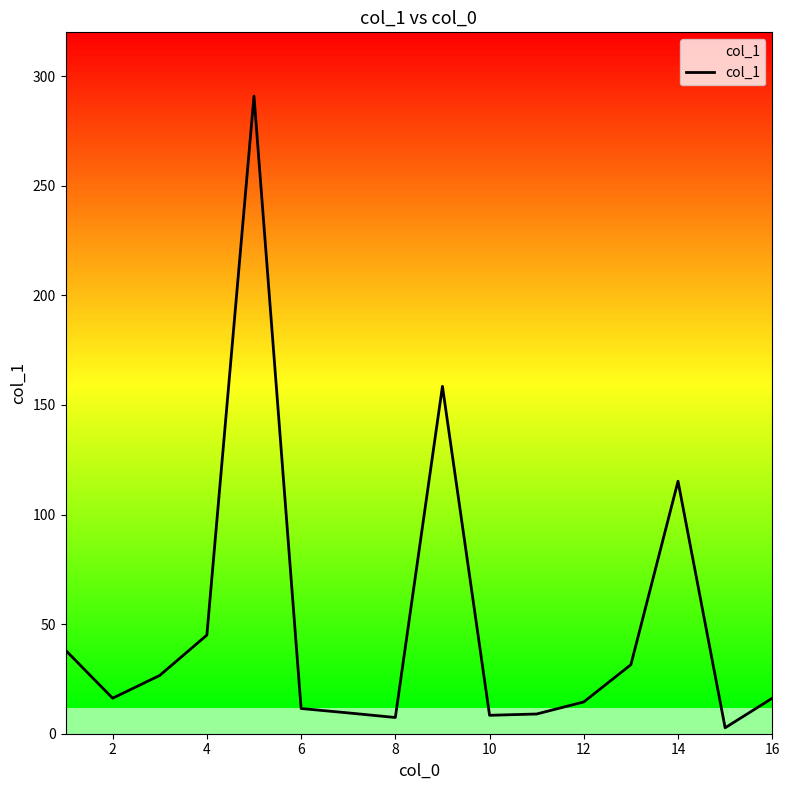

Count the number of values greater than 16.

9